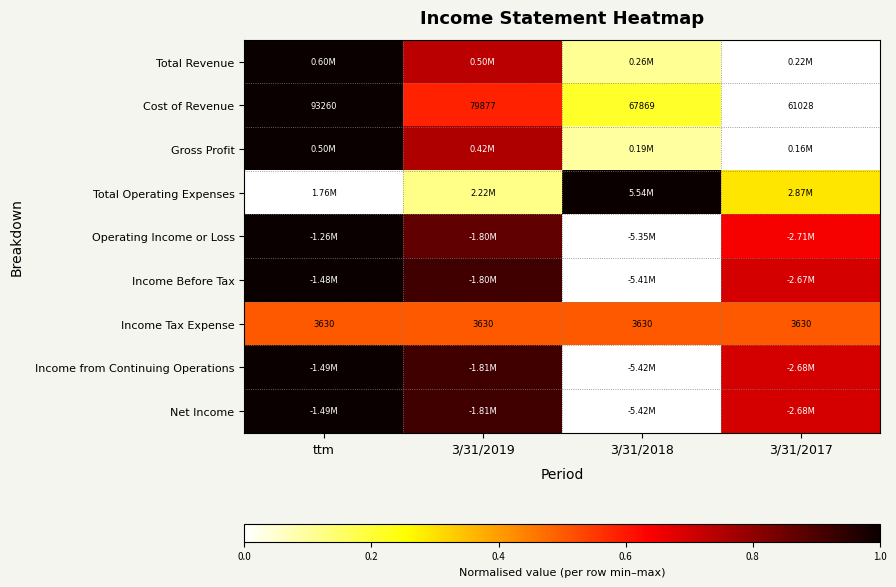

Where does the Cost of Revenue series first go above 79877?

ttm